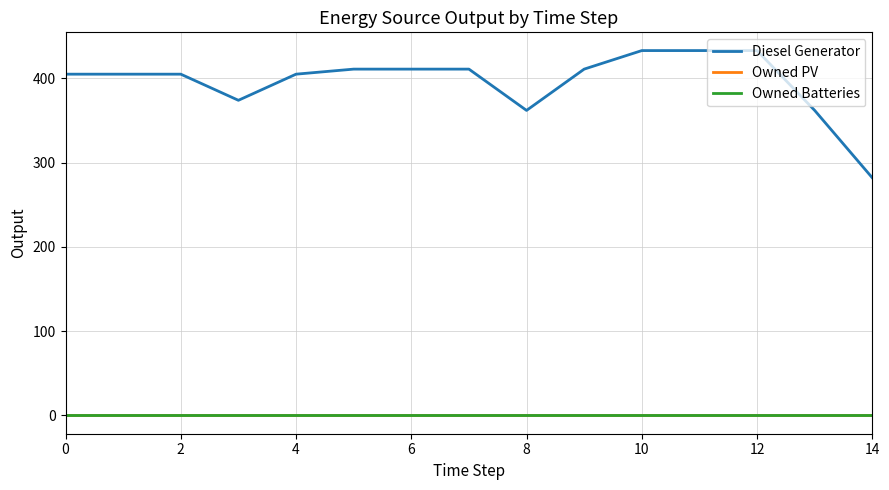

Is this an area chart (filled region under the line)?

No